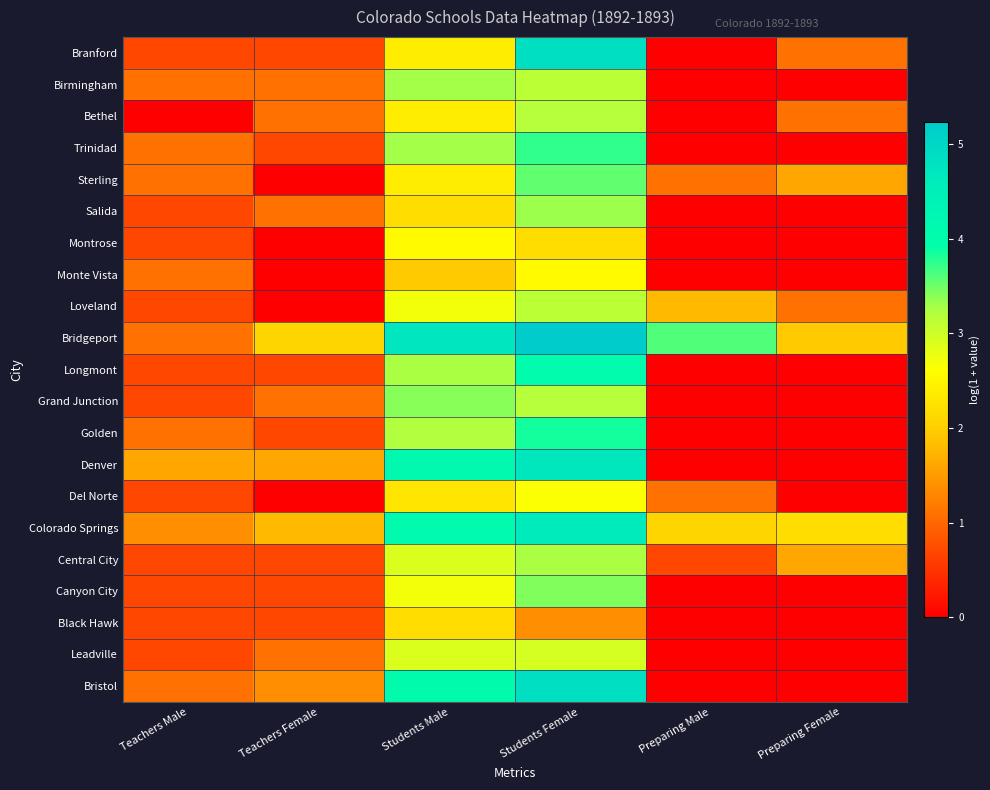

Between Teachers Male and Students Male, which series saw the biggest shift?

Bridgeport